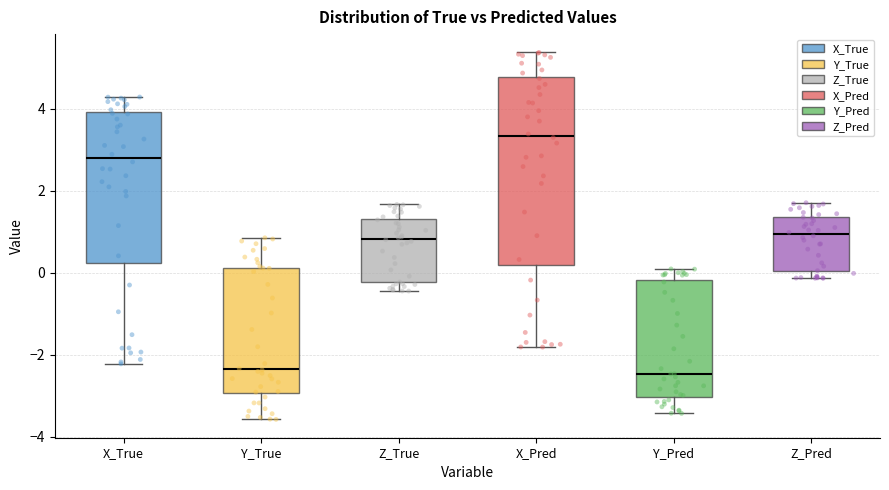

Reading left to right, read every box against the y-axis: the position of its median line, the range the box covers, and the ends of its whiskers. The values are not printed on the chart, so give them approximately, as read against the axis.

X_True: median 2.8, box 0.2 to 4.0, whiskers -2.2 to 4.2
Y_True: median -2.4, box -3.0 to 0.2, whiskers -3.6 to 0.8
Z_True: median 0.8, box -0.2 to 1.4, whiskers -0.4 to 1.6
X_Pred: median 3.4, box 0.2 to 4.8, whiskers -1.8 to 5.4
Y_Pred: median -2.4, box -3.0 to -0.2, whiskers -3.4 to 0.0
Z_Pred: median 1.0, box 0.0 to 1.4, whiskers -0.2 to 1.8